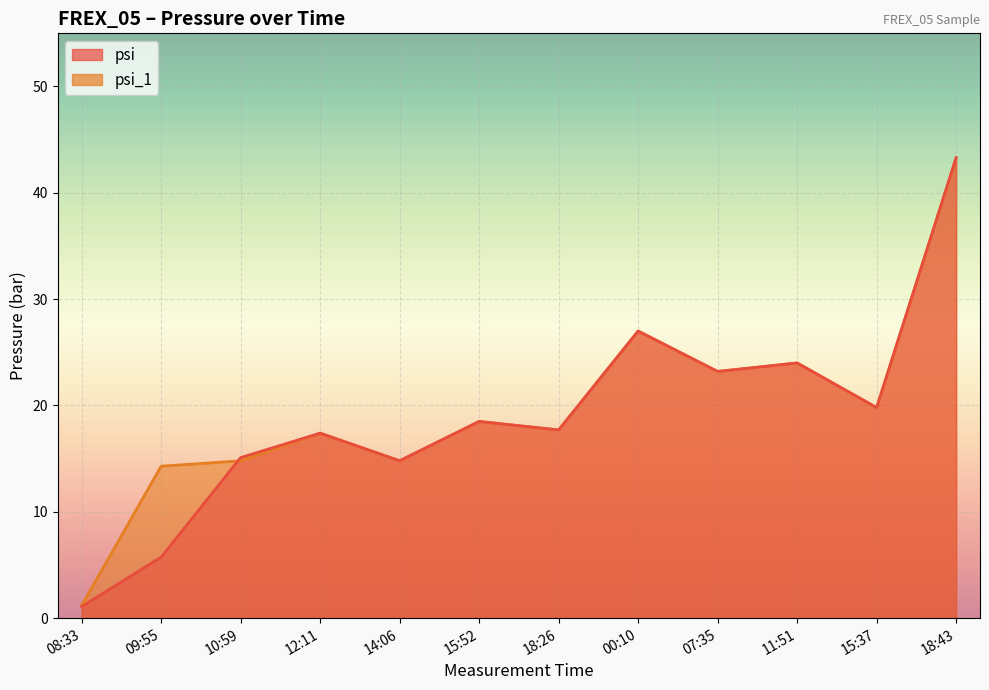

What position from the right is 10:59?

10